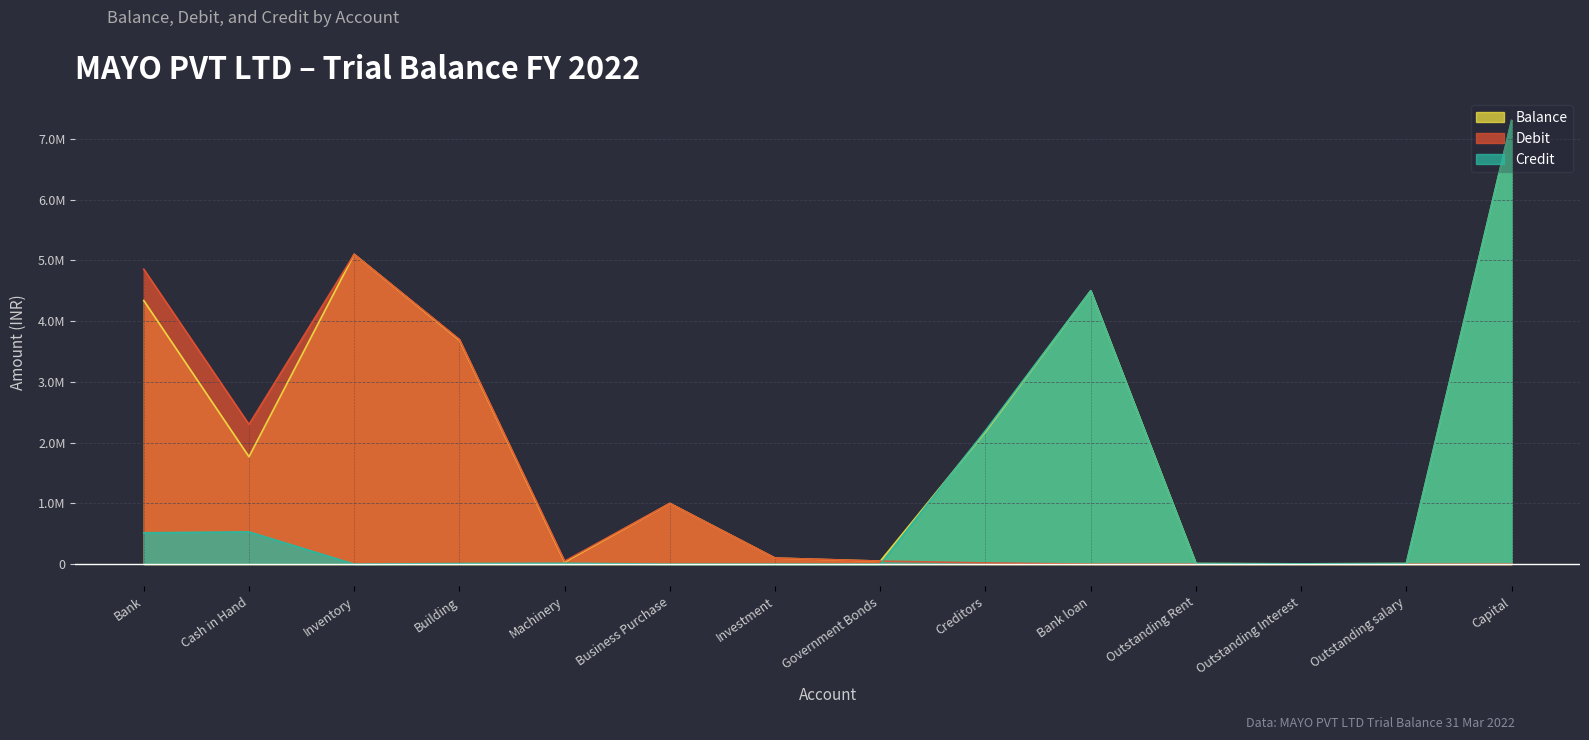

Between which two adjacent categories do Credit and Balance first intersect?

Government Bonds and Creditors